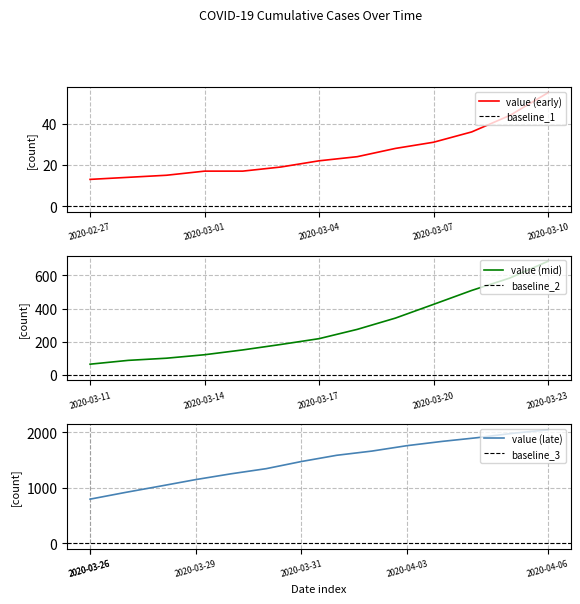

Is it true that value (early) equals 14 at 2020-03-07?

False